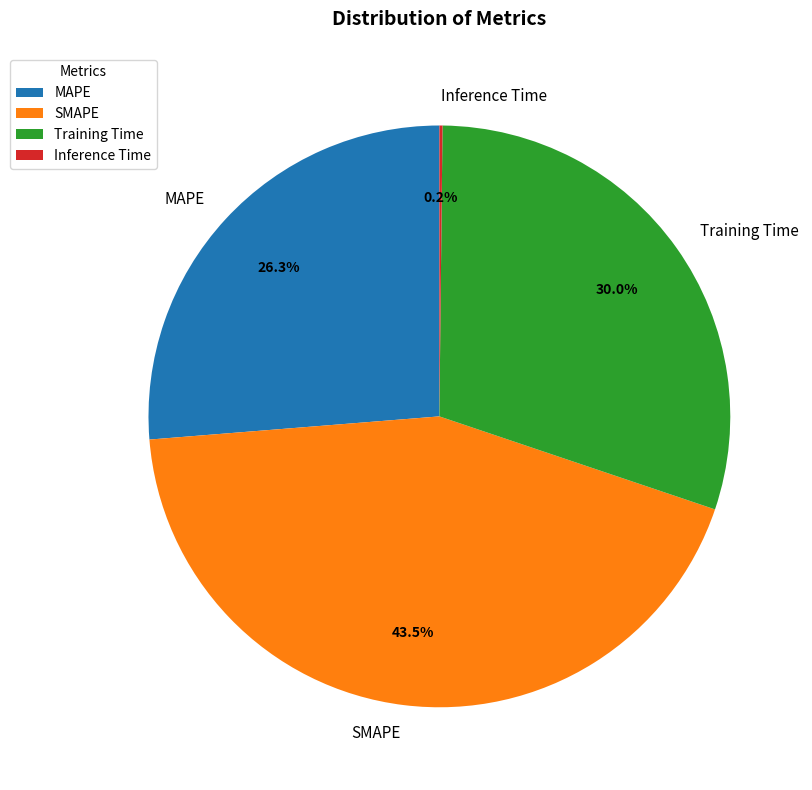

What is the largest slice in the pie chart?

SMAPE